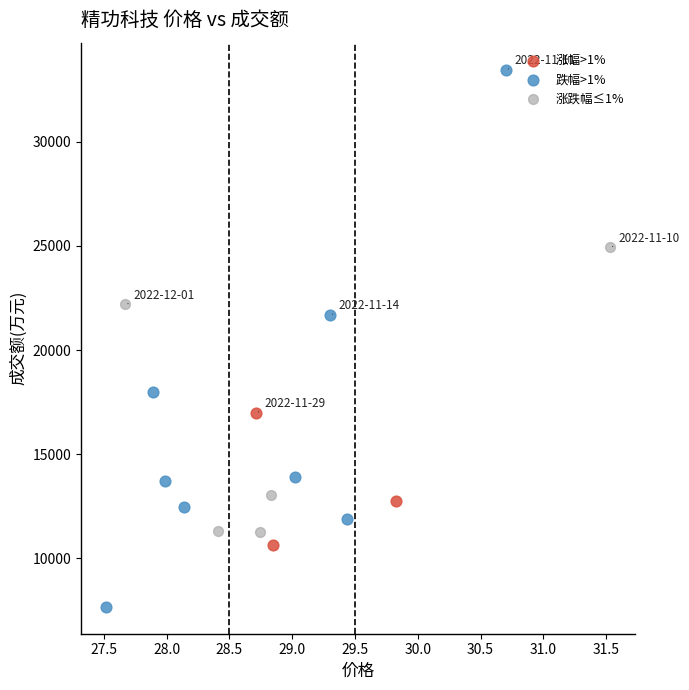

Which series contains the highest Y value?

跌幅>1%